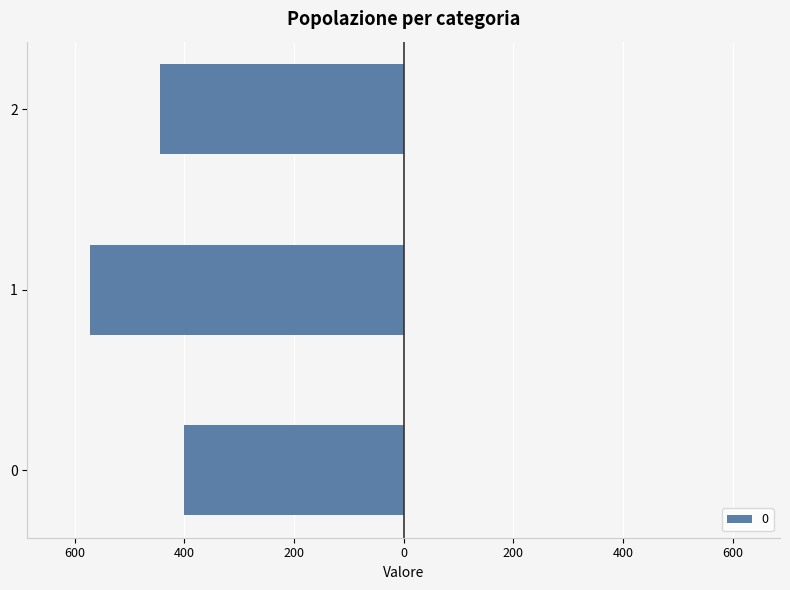

List the labels in order of value, smallest first.

1, 2, 0